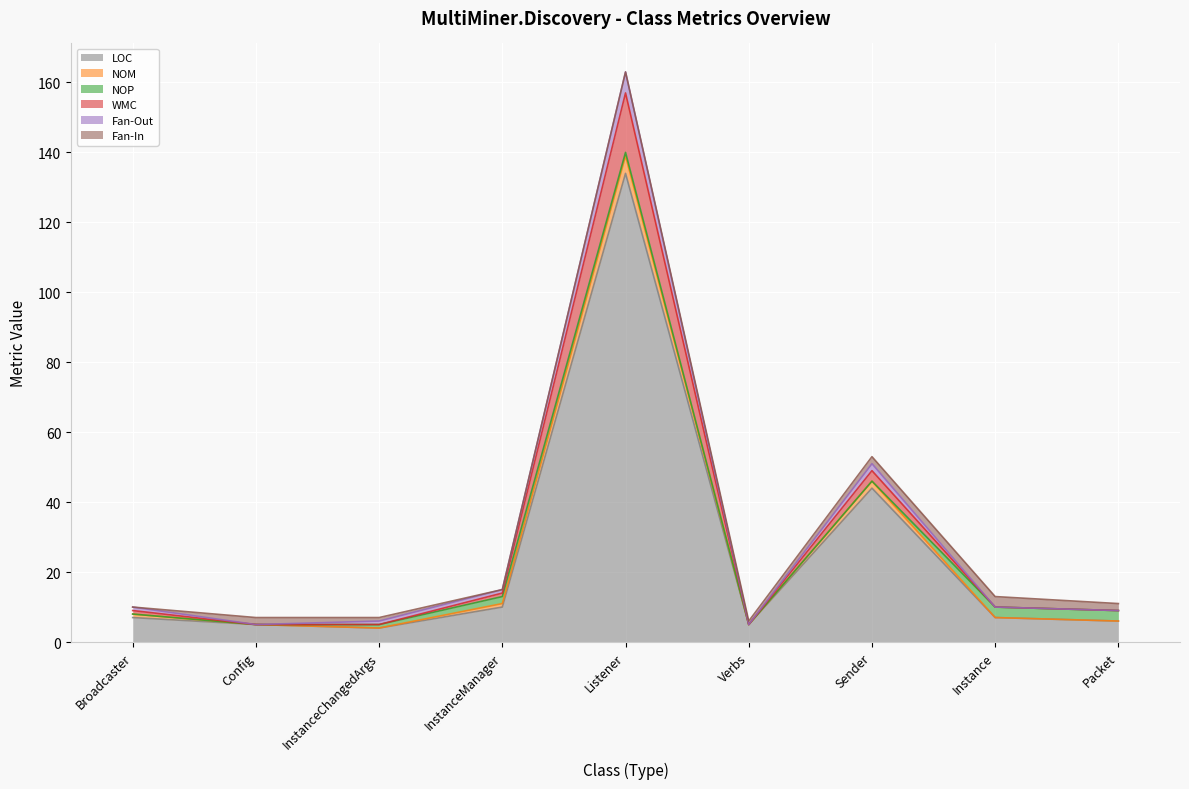

What is the minimum value for LOC?

4